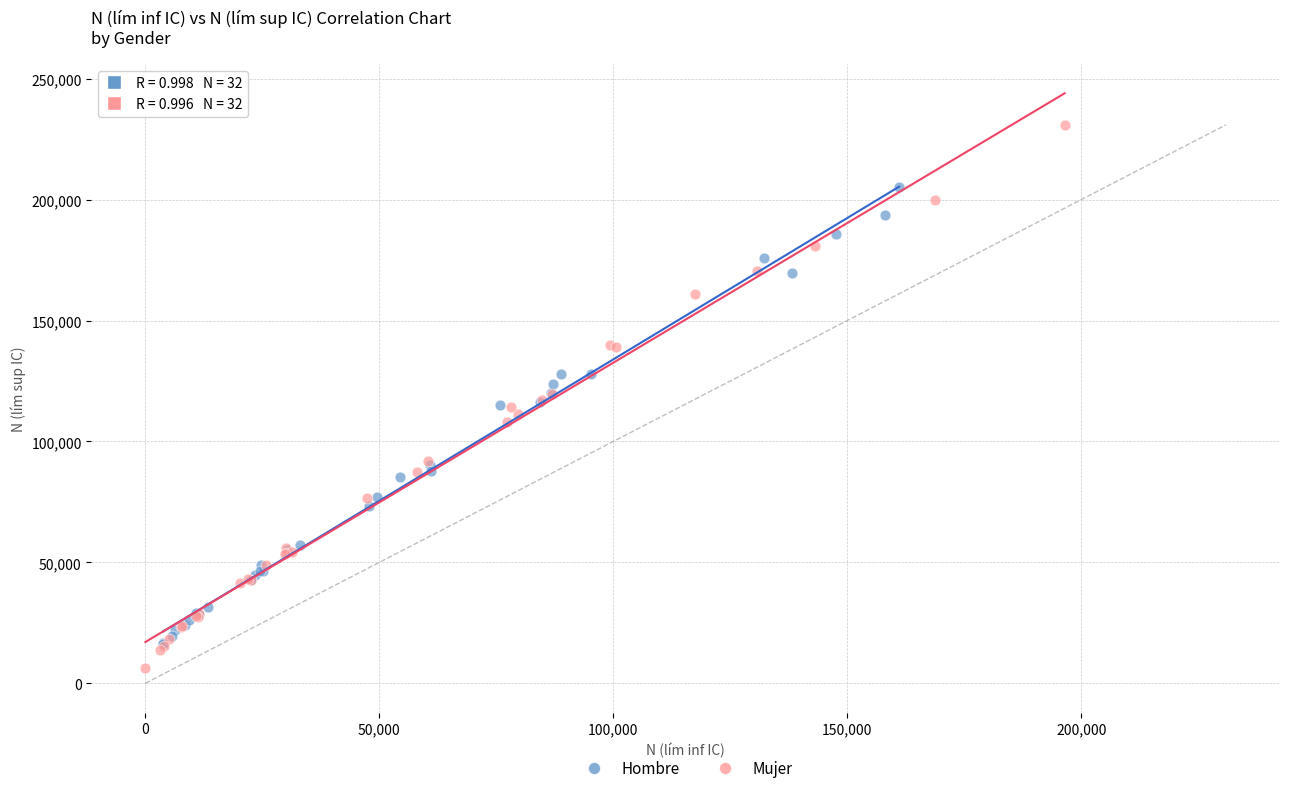

Which series has the widest spread of Y values?

Mujer